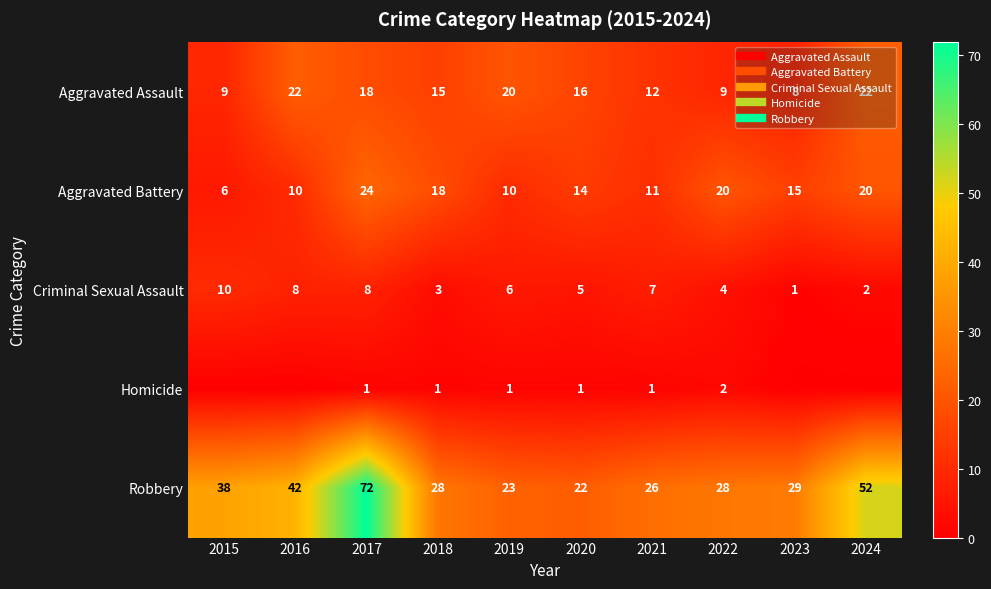

Rank the series at 2015 from lowest to highest value.

Homicide, Aggravated Battery, Aggravated Assault, Criminal Sexual Assault, Robbery